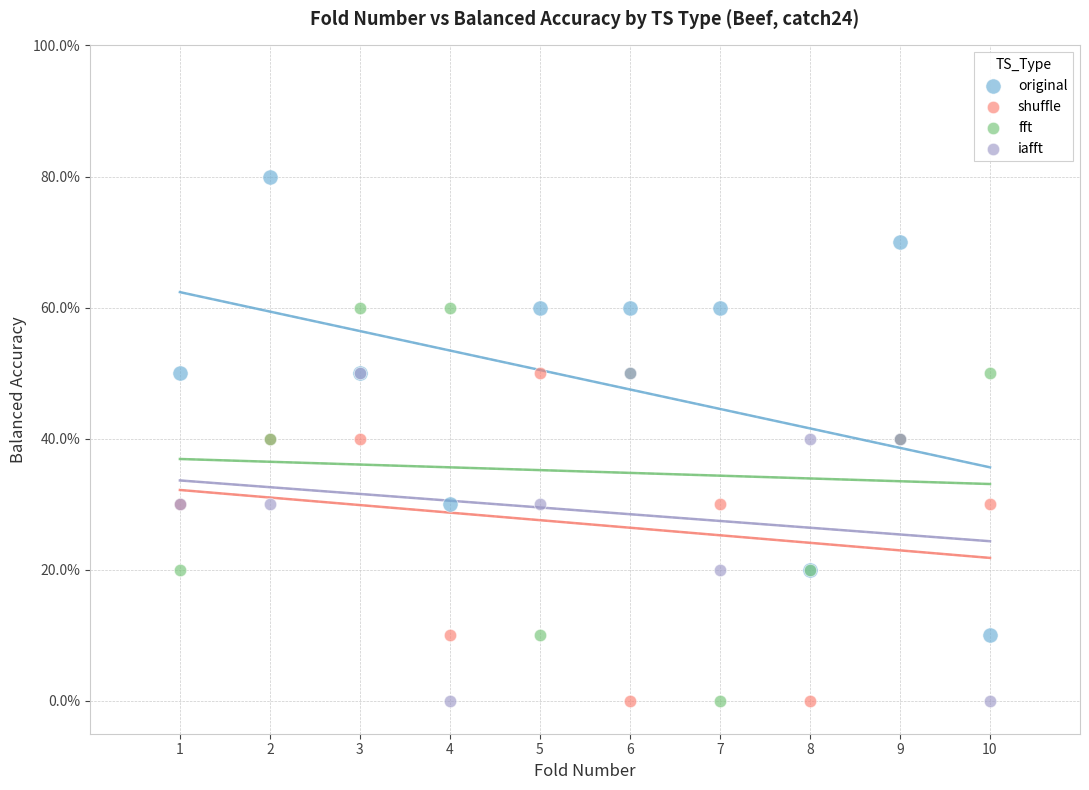

Which series has the widest spread of Y values?

original